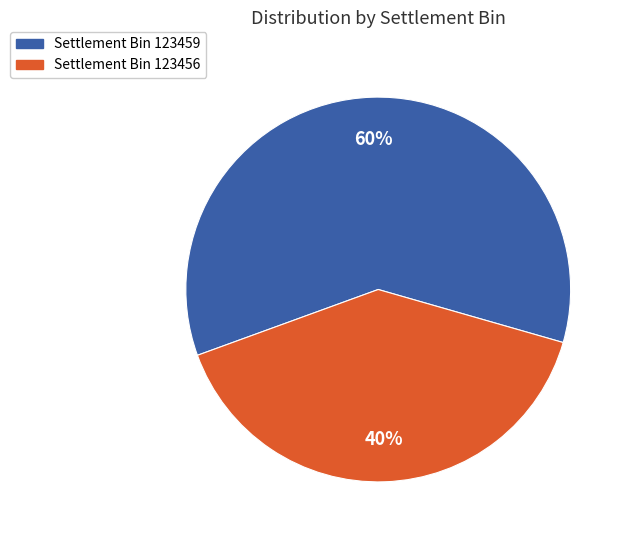

Is there a majority slice in this chart?

Yes